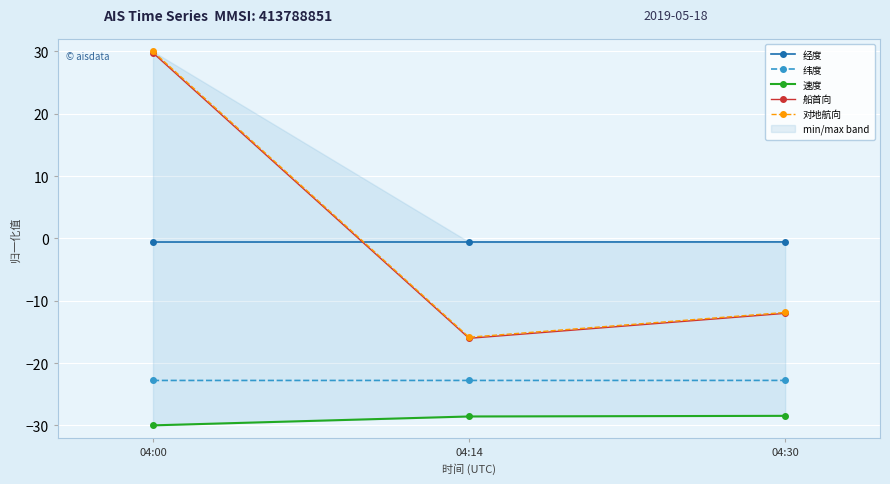

What value does the 纬度 series have at 04:00?

-22.8